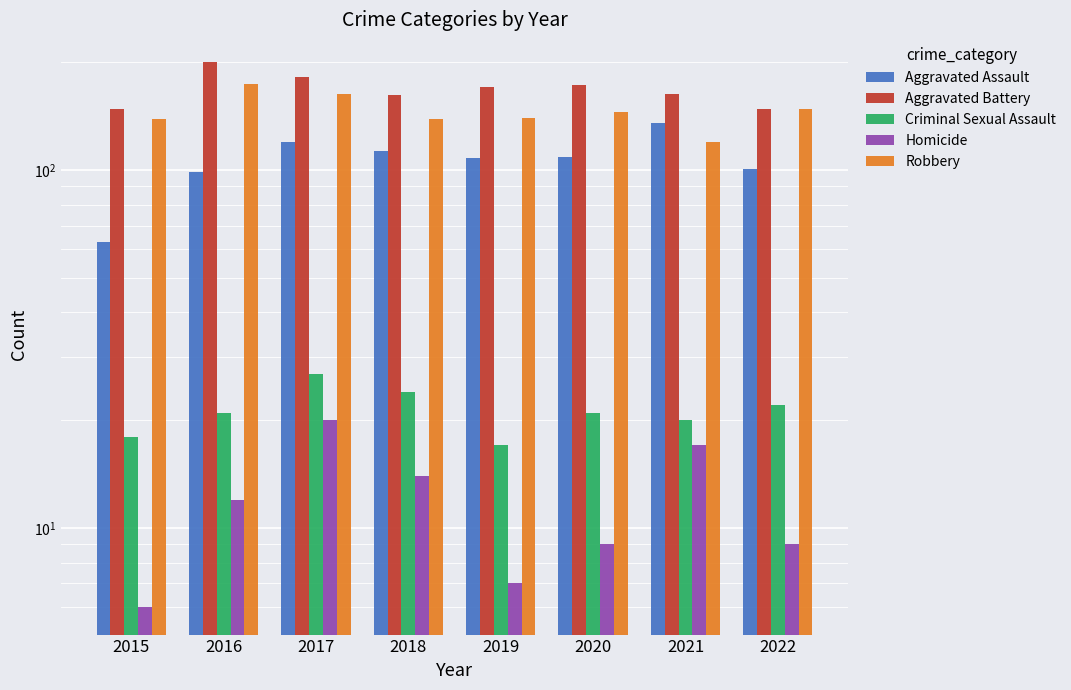

What is the difference between the Criminal Sexual Assault values at 2017 and 2016?

6